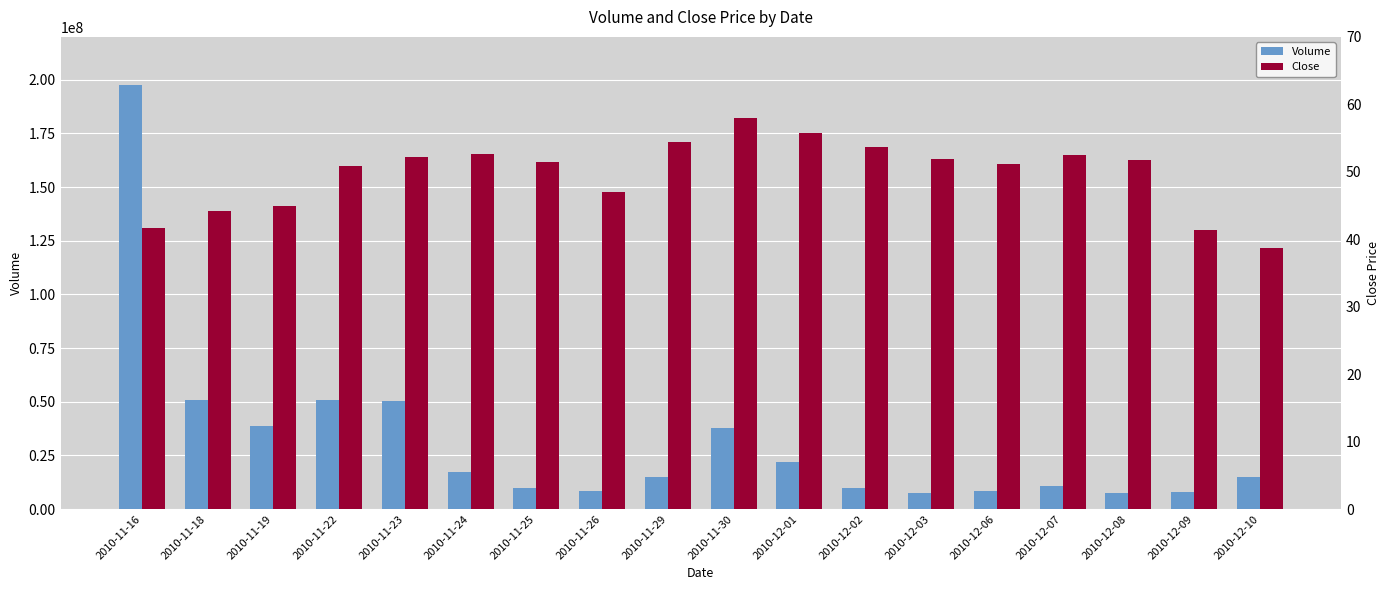

Reading left to right, extract all data points from this chart.

Volume: 197695000.0	50857195.0	38847870.0	50970245.0	50258185.0	17422680.0	9859125.0	8463690.0	14967490.0	37822240.0	22049885.0	9833740.0	7716795.0	8488475.0	10933145.0	7425440.0	7974870.0	15186190.0
Close: 41.6	44.2	45.0	50.8	52.2	52.7	51.5	47.0	54.4	57.9	55.7	53.7	51.9	51.2	52.5	51.7	41.4	38.8